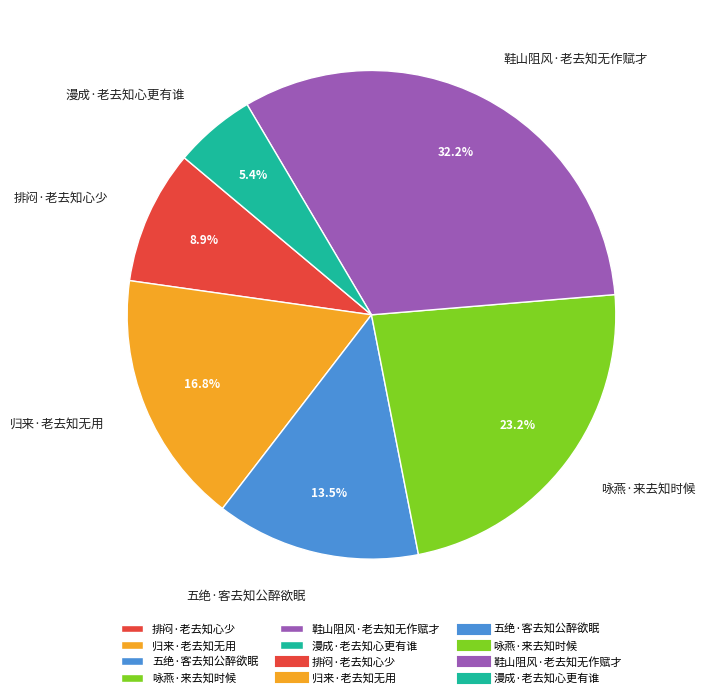

What percentage is the 排闷·老去知心少 slice, to the nearest percent?

9%